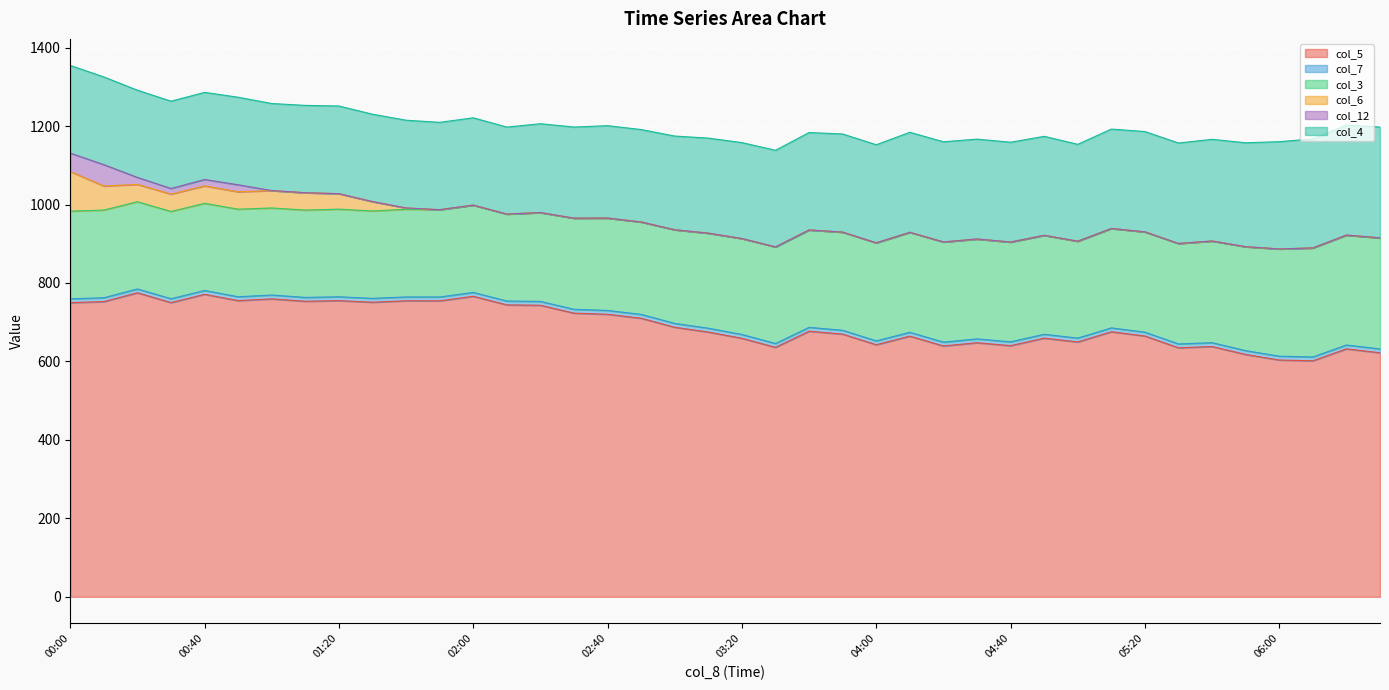

What is the difference between the highest and lowest values at 05:20?

664.8